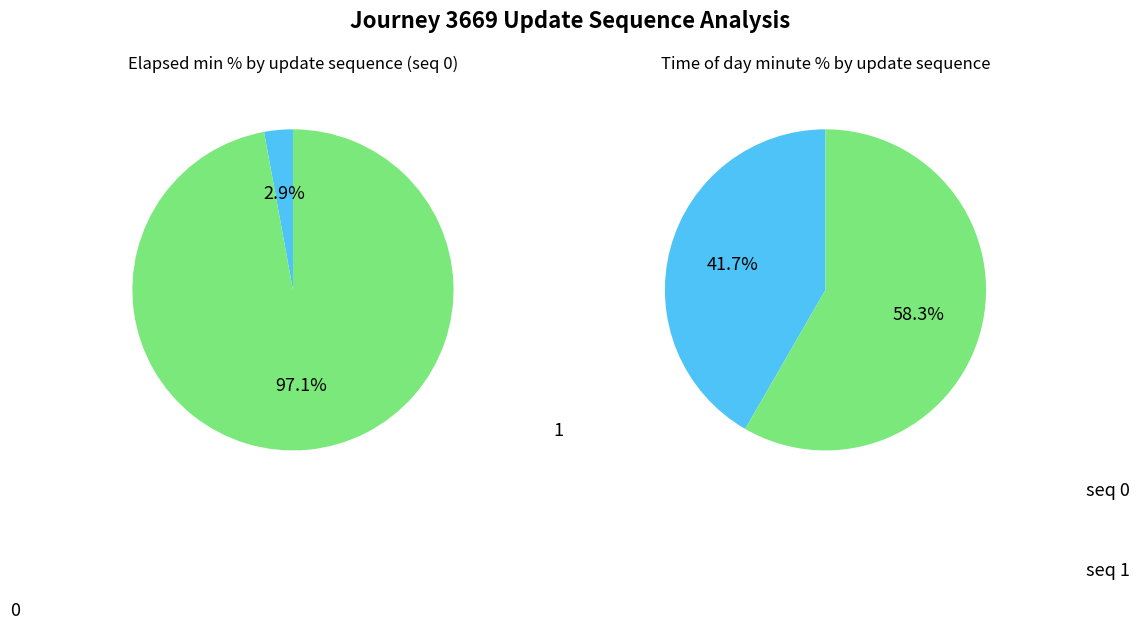

How much of the chart is everything except 0?

97.1%